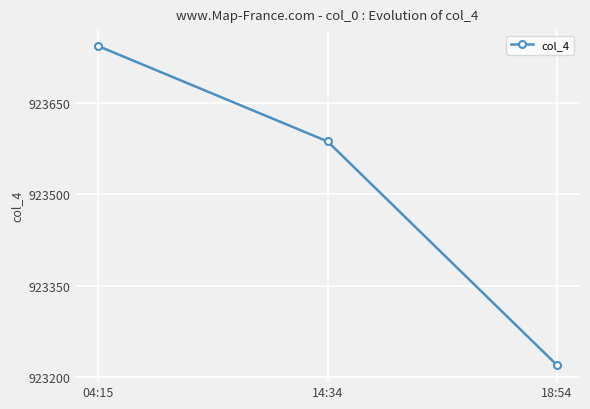

What is the value of the 3rd point from the left?

923219